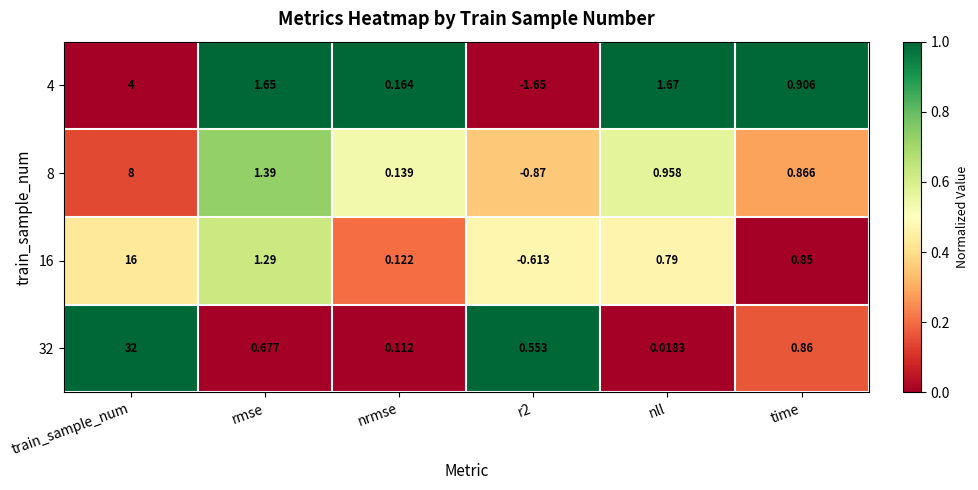

Where does the 4 series first go above 1?

train_sample_num